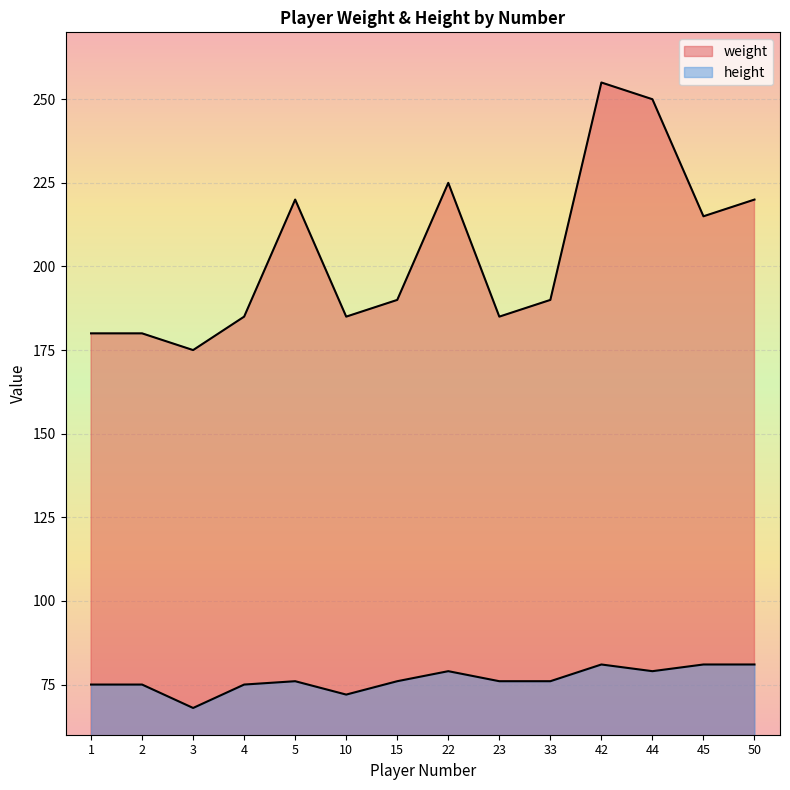

List the series in order of their overall mean, lowest first.

height, weight